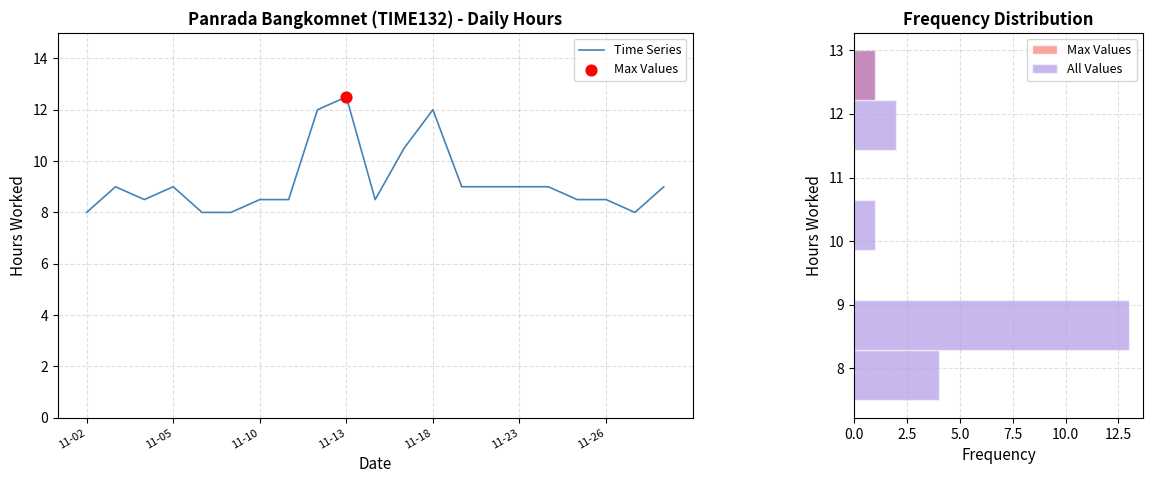

Which has a higher value, 20 or 17?

20